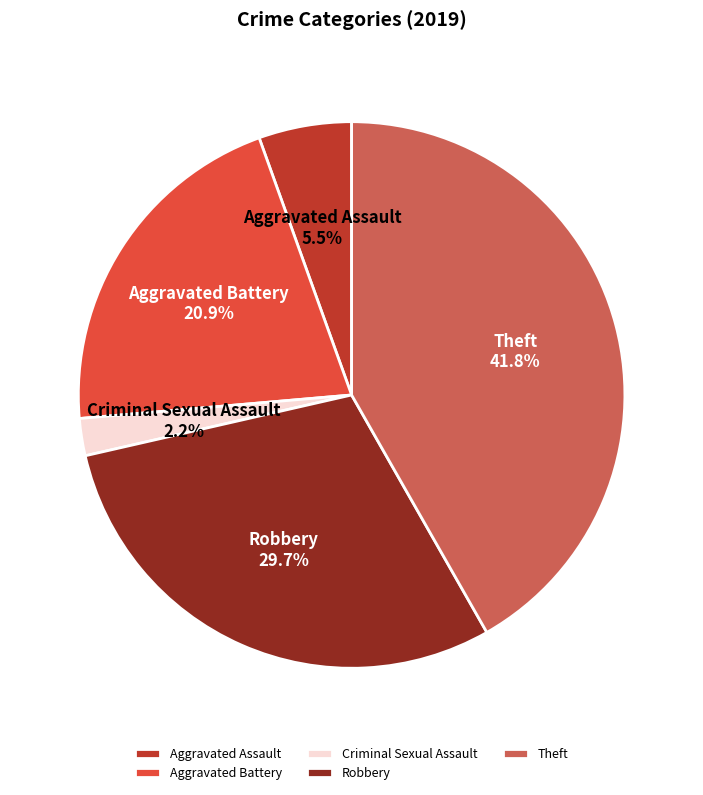

Approximately how many times larger is the value at Aggravated Assault compared to Aggravated Battery?

0.3